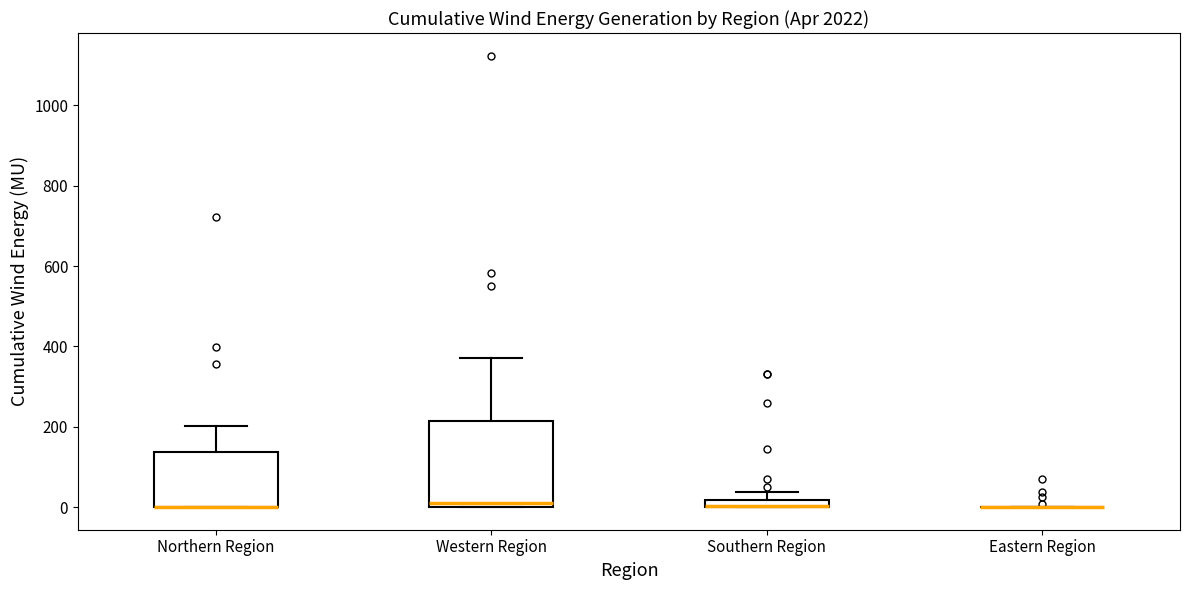

Where is the lower edge of the box for Southern Region on the y-axis? The values are not printed on the chart, so give them approximately, as read against the axis.

0